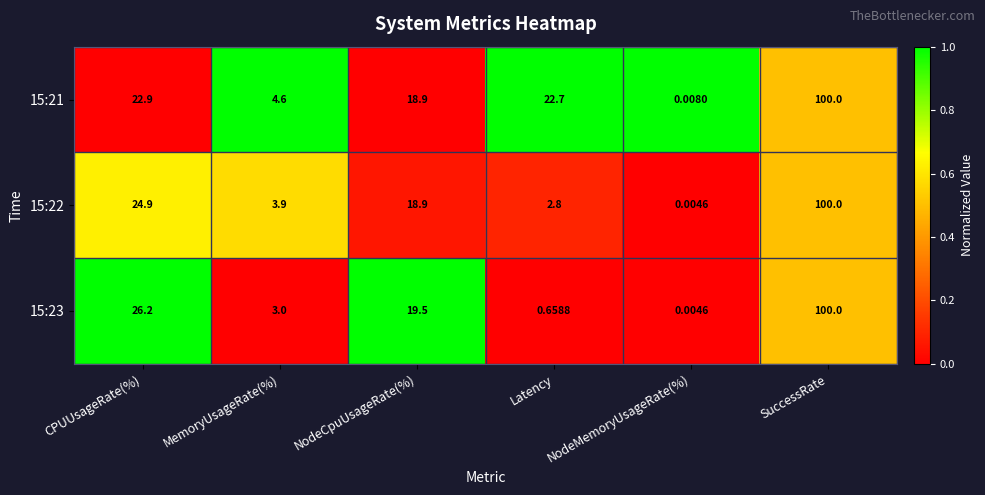

At which label is 15:21 closest to 50?

CPUUsageRate(%)